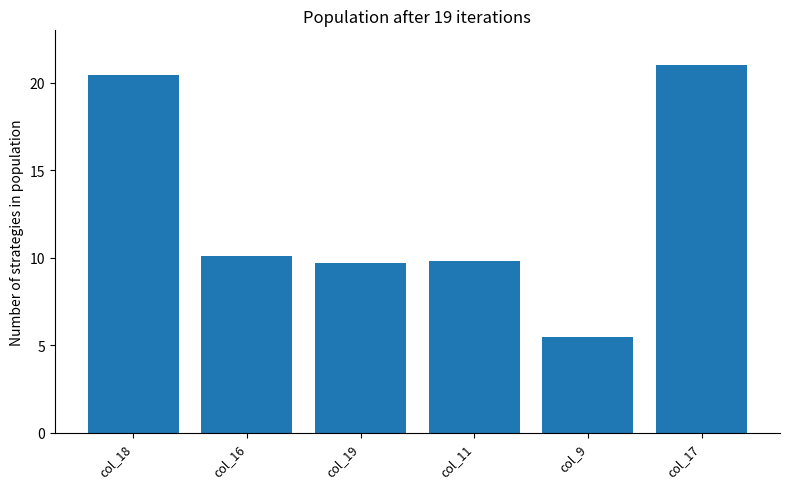

Read the value at col_17.

21.0